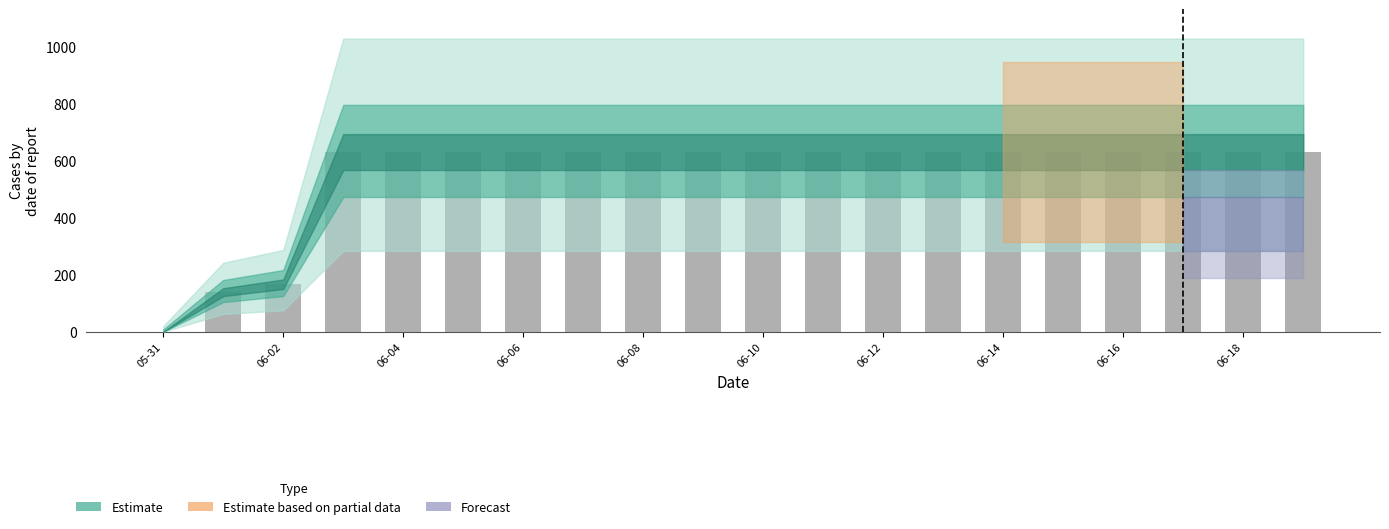

What is the sum of all values?

11033